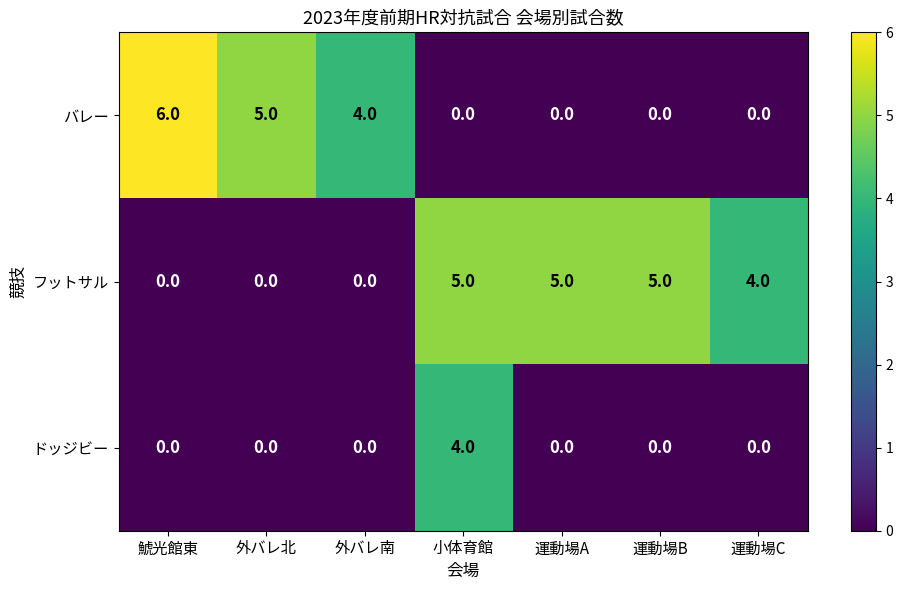

Reading left to right, transcribe all the data shown in this chart.

バレー: 鯱光館東=6	外バレ北=5	外バレ南=4	小体育館=0	運動場A=0	運動場B=0	運動場C=0
フットサル: 鯱光館東=0	外バレ北=0	外バレ南=0	小体育館=5	運動場A=5	運動場B=5	運動場C=4
ドッジビー: 鯱光館東=0	外バレ北=0	外バレ南=0	小体育館=4	運動場A=0	運動場B=0	運動場C=0